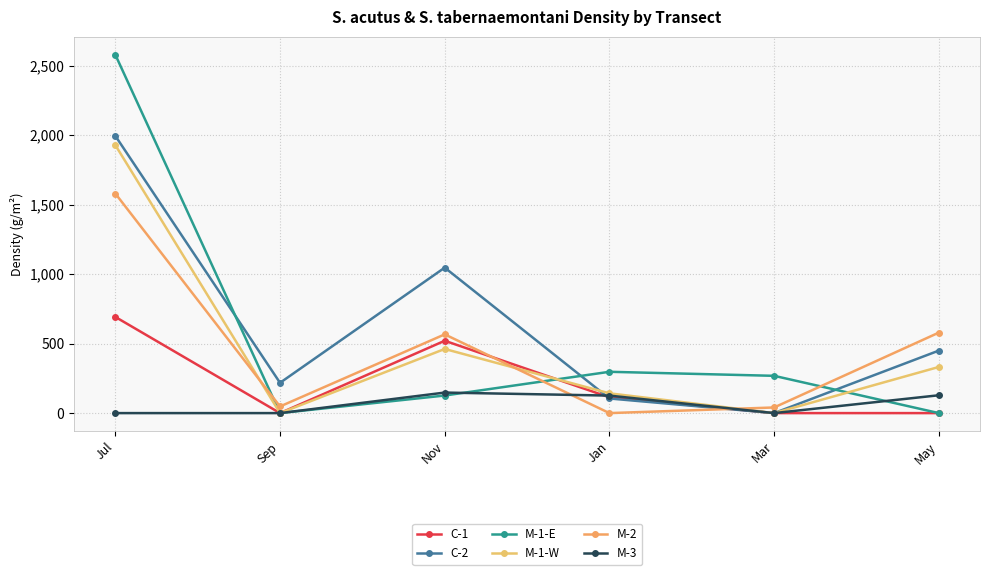

Which series has the widest spread of values?

M-1-E